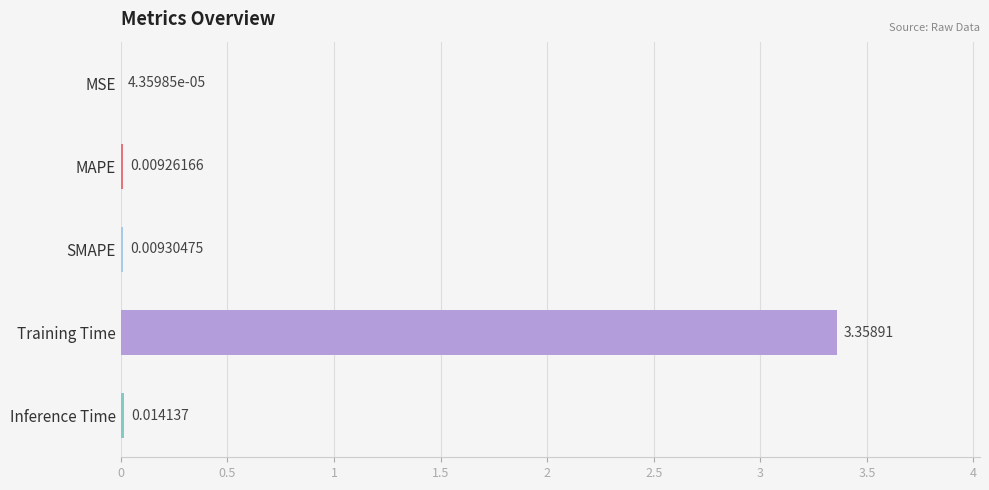

Where is the data nearest to the value 1?

Inference Time